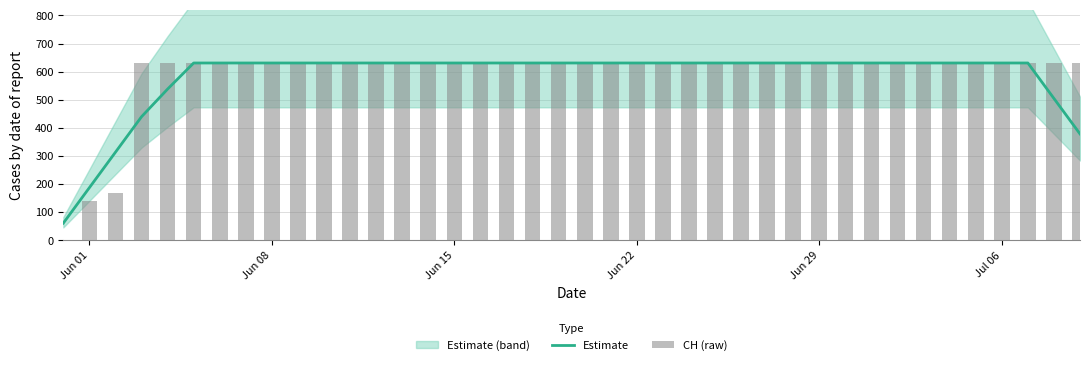

True or false: Estimate has a value of 187.4 at Jun 01.

True